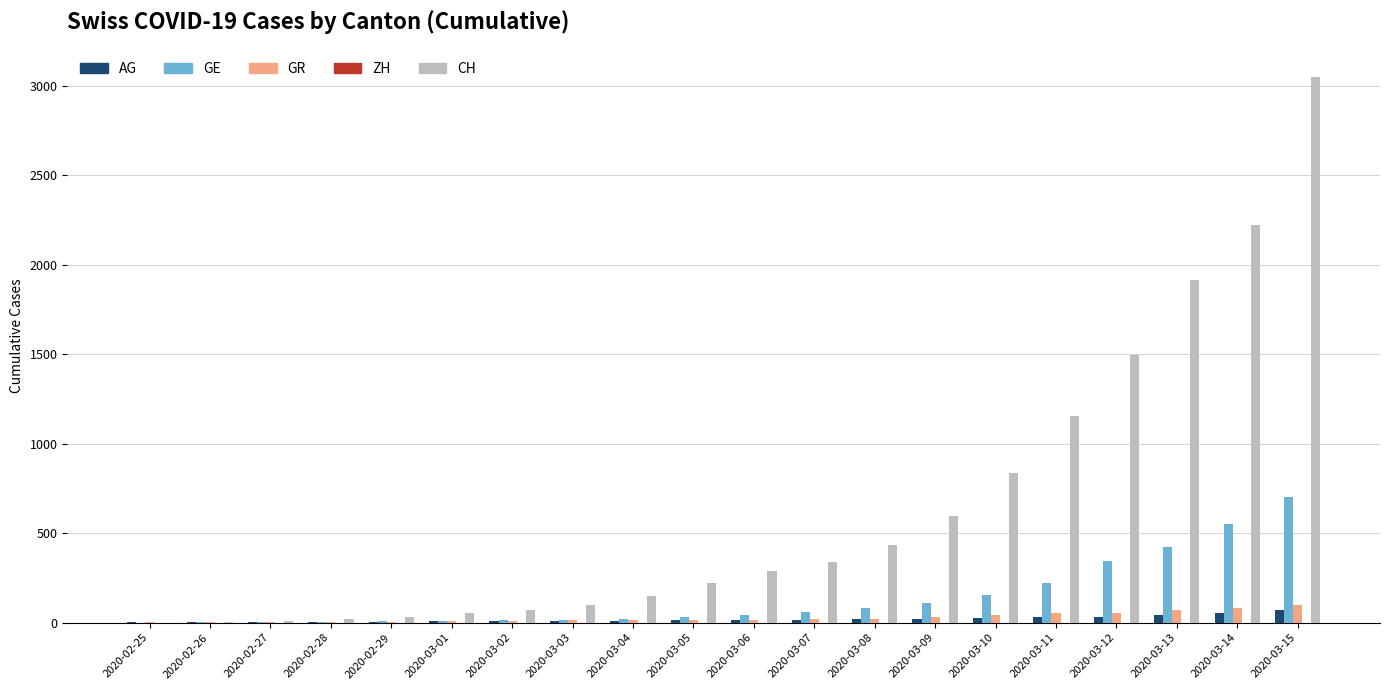

At which category is the sum across all series the highest?

2020-03-15